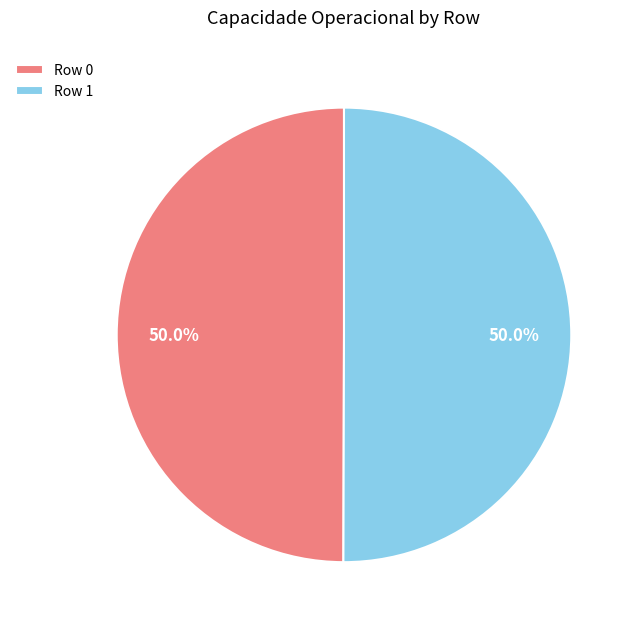

How many slices are in this pie chart?

2